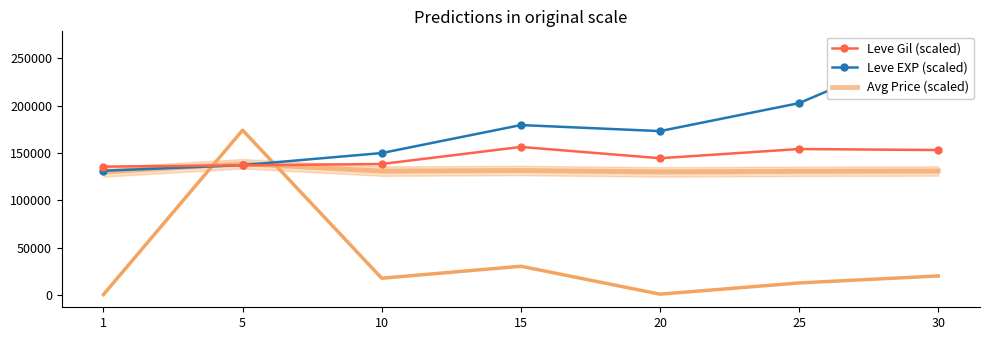

What is the difference between the Avg Price (scaled) values at 20 and 15?

1476.0